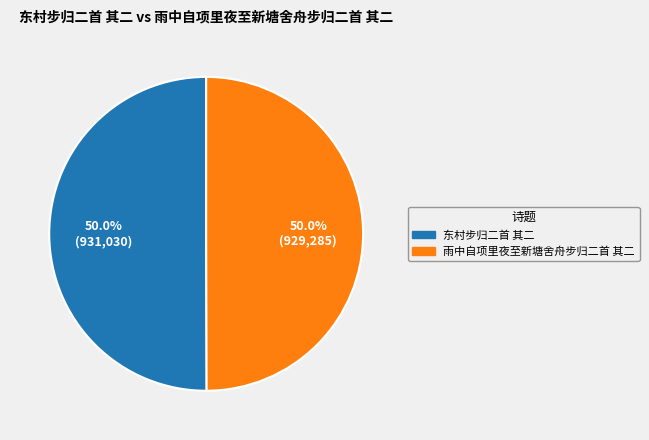

How much of the chart is everything except 东村步归二首 其二?

50.0%